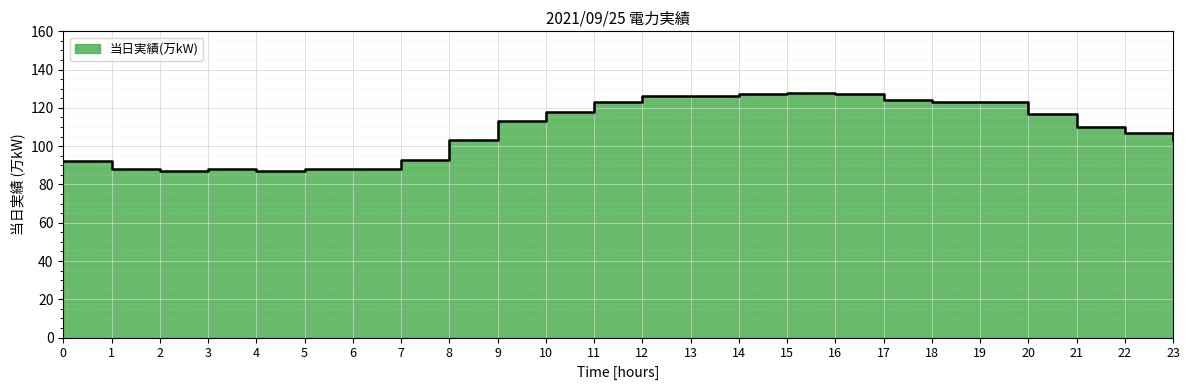

What position from the right is 16:00?

8